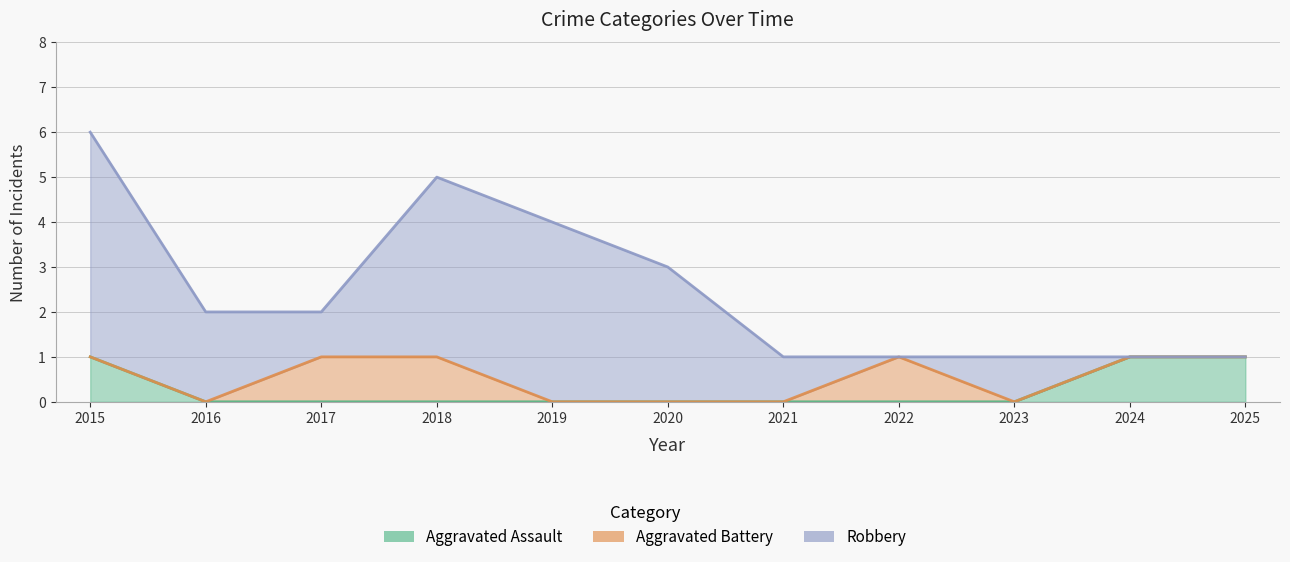

Which category has the lowest value across all series?

2016